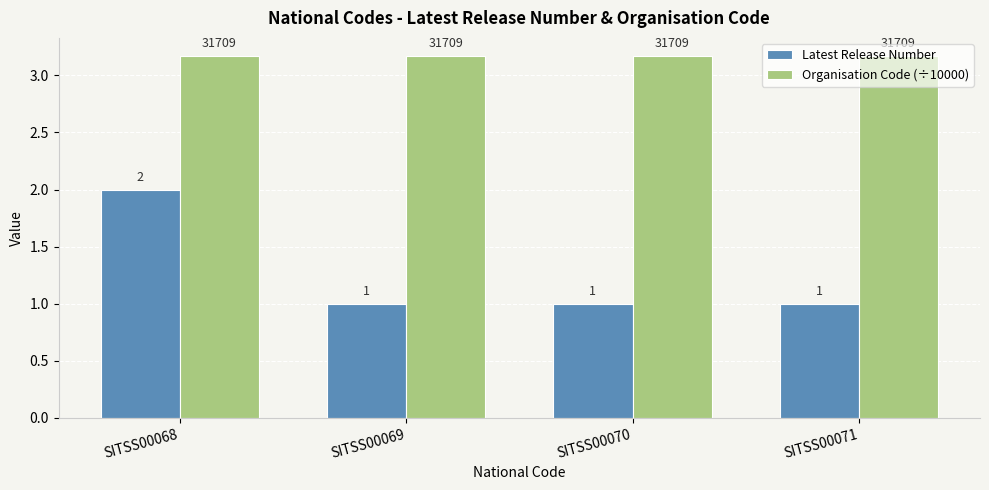

What is the total value across all series at SITSS00068?

5.2